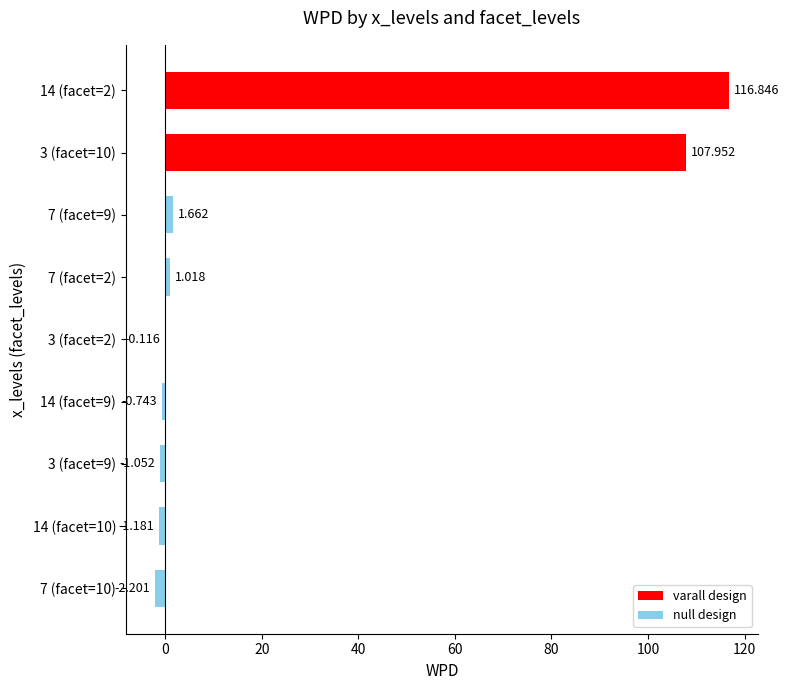

Count the number of data series in this chart.

1